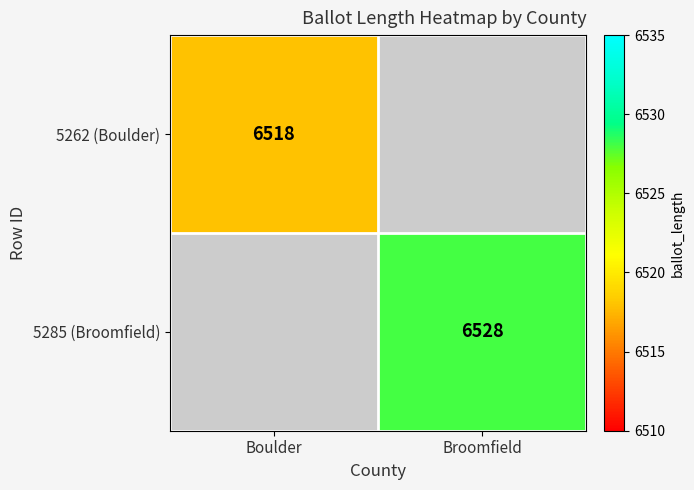

Is the value of 5285 (Broomfield) at Broomfield greater than the value of 5262 (Boulder) at Boulder?

Yes